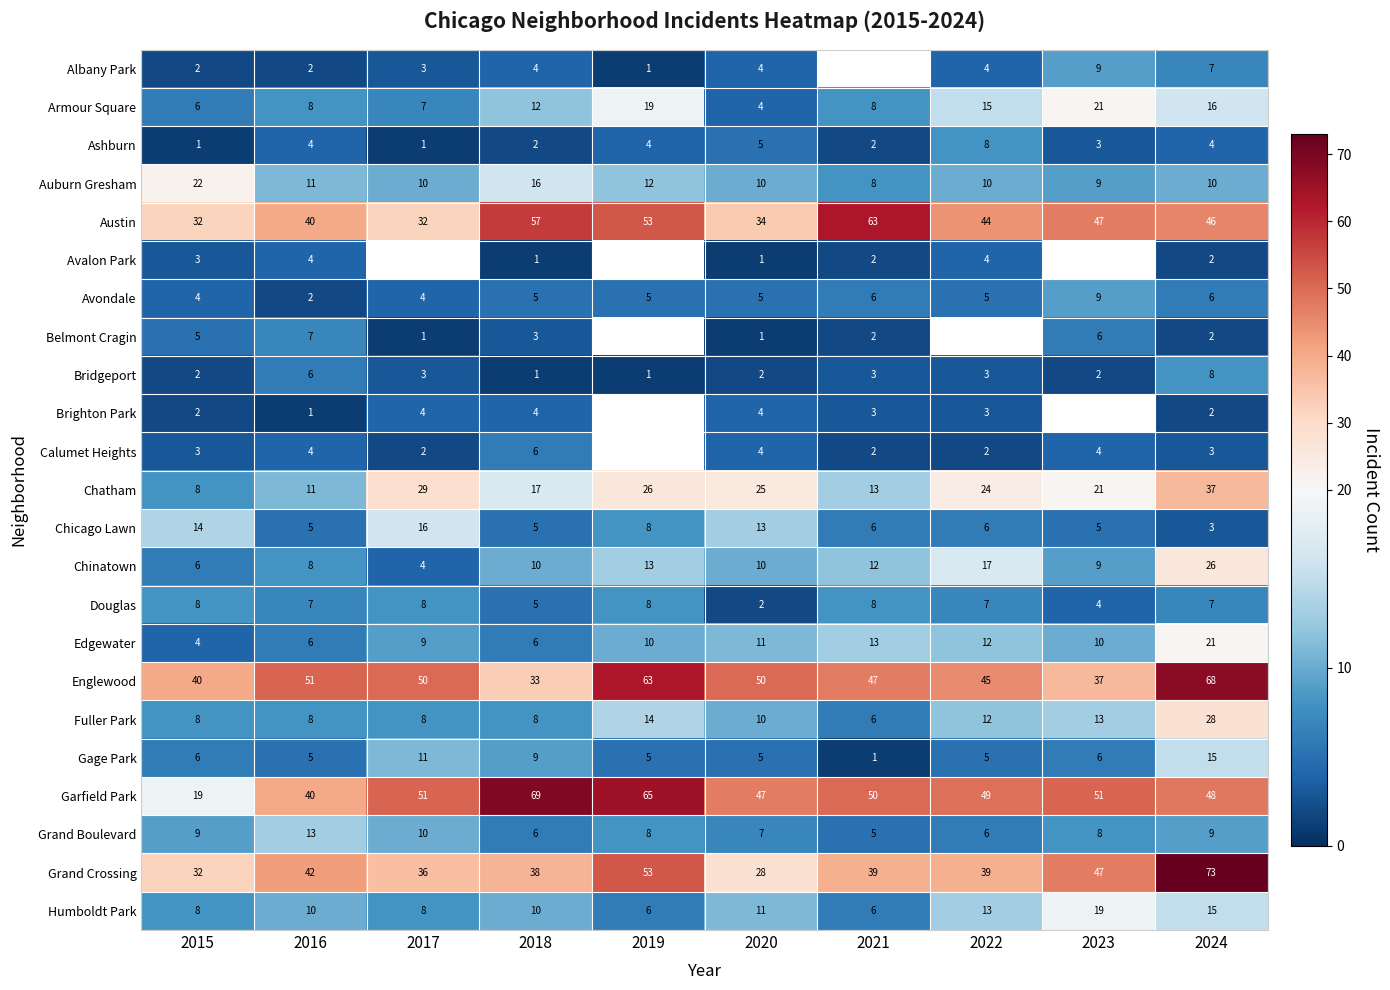

The Chicago Lawn series shows 5.2 at 2015. True or false?

False